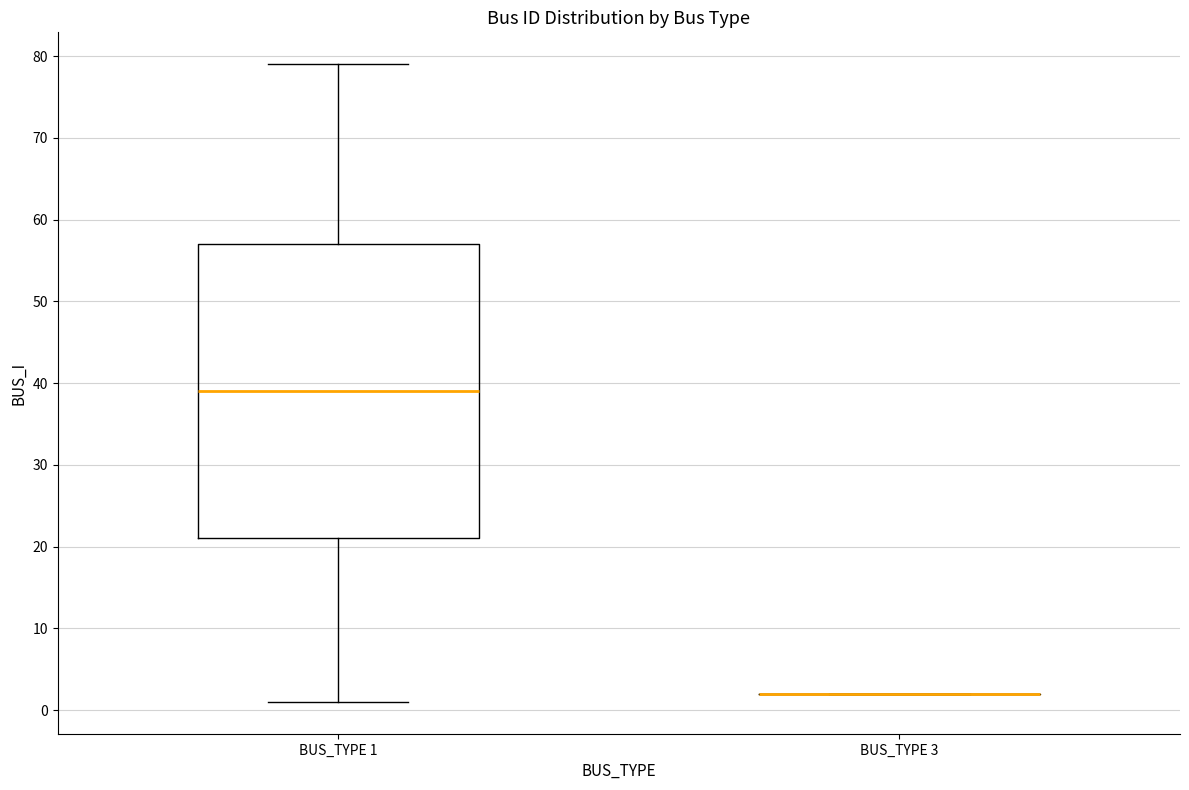

Where is the upper edge of the box for BUS_TYPE 1 on the y-axis? The values are not printed on the chart, so give them approximately, as read against the axis.

57